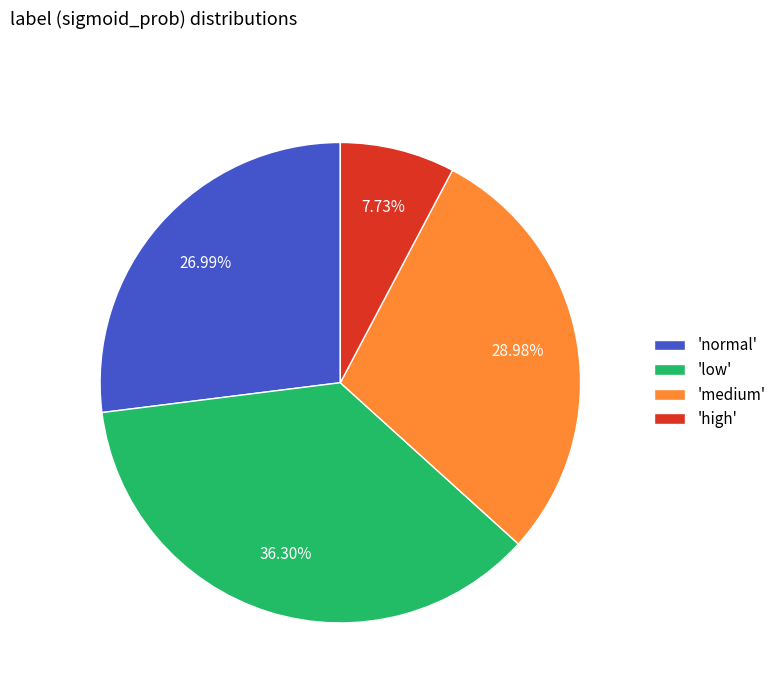

What is the smallest slice in the pie chart?

'high'